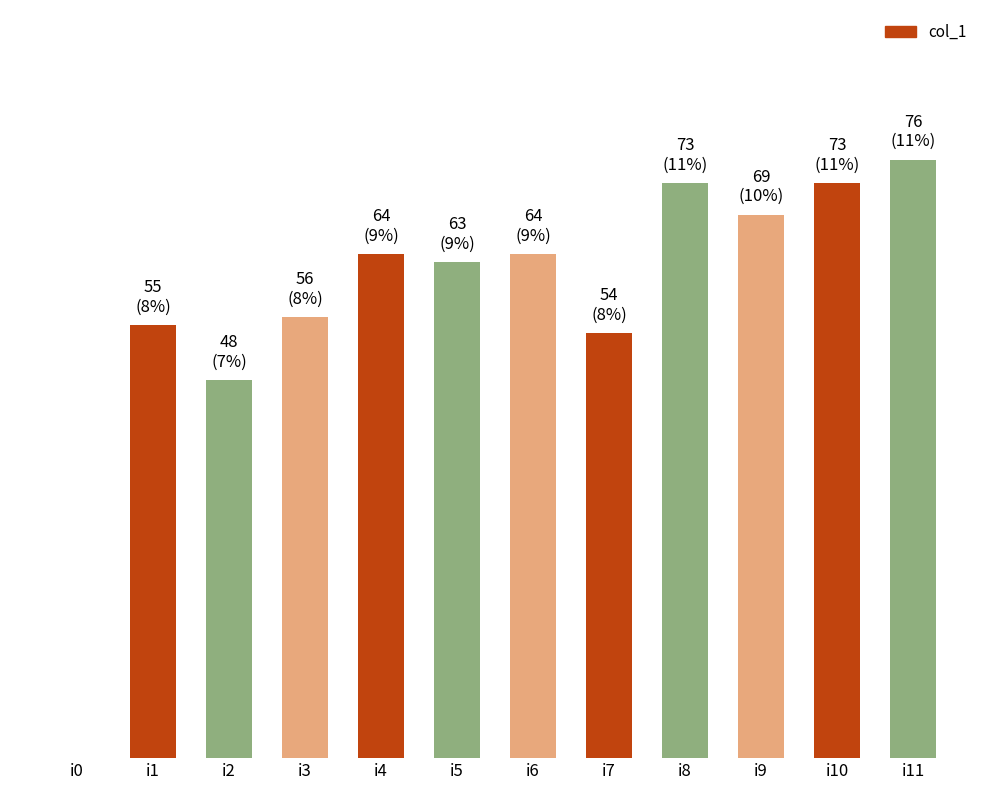

What is the value of the 2nd bar from the left?

55